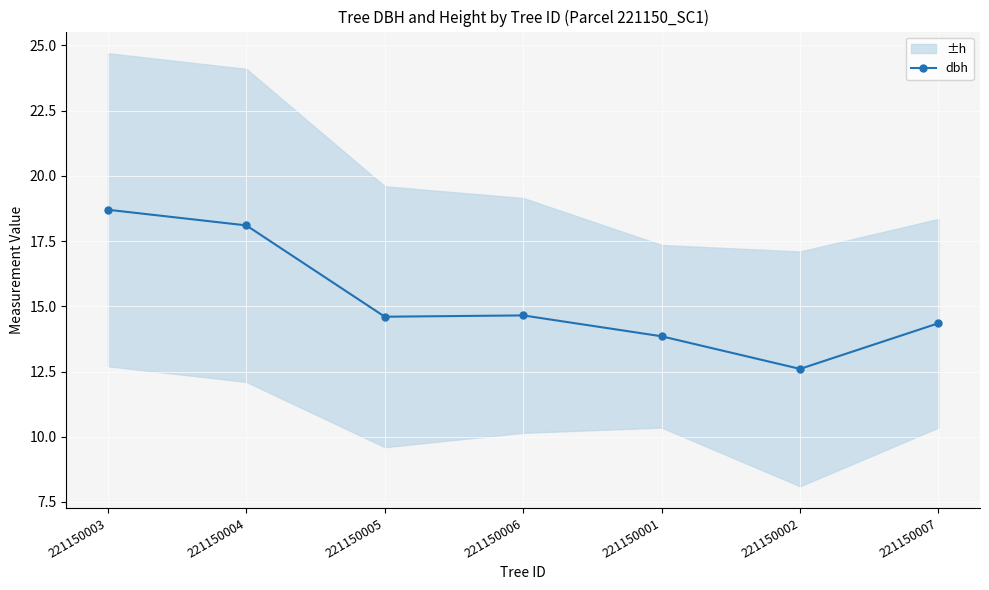

Which category has the highest value across all series?

221150003